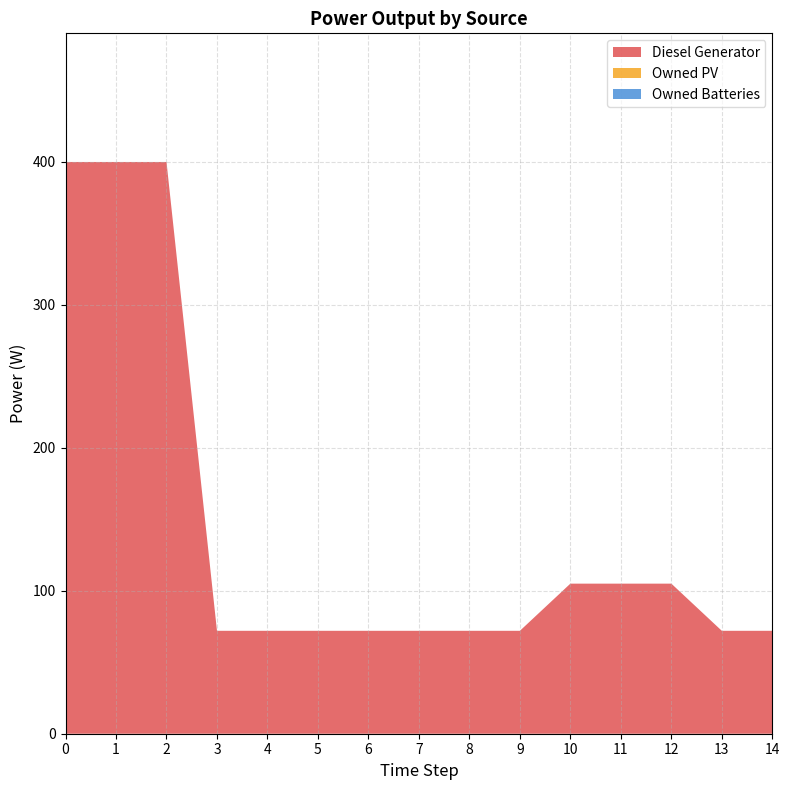

Reading left to right, what are all the values shown in this chart?

Diesel Generator: 0=400	1=400	2=400	3=72	4=72	5=72	6=72	7=72	8=72	9=72	10=105	11=105	12=105	13=72	14=72
Owned PV: 0=0	1=0	2=0	3=0	4=0	5=0	6=0	7=0	8=0	9=0	10=0	11=0	12=0	13=0	14=0
Owned Batteries: 0=0	1=0	2=0	3=0	4=0	5=0	6=0	7=0	8=0	9=0	10=0	11=0	12=0	13=0	14=0